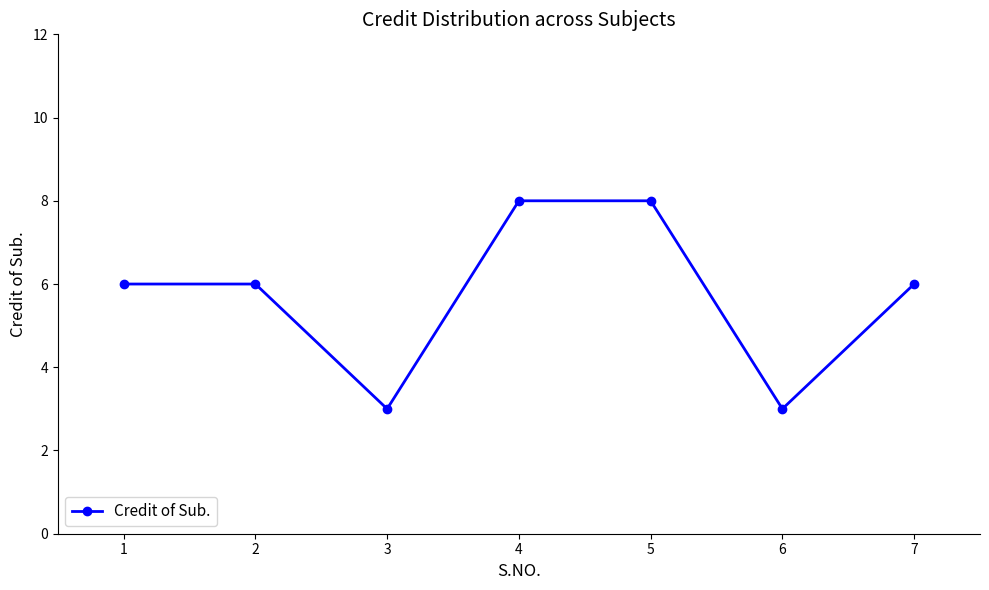

What is the value of the 4th point from the left?

8